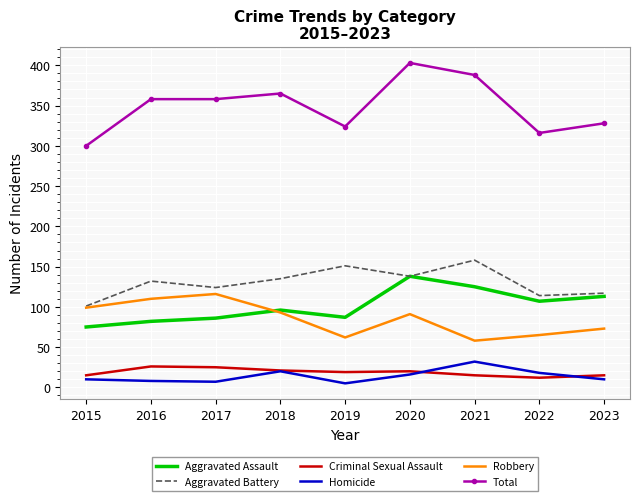

What is the total value across all series at 2022?

632